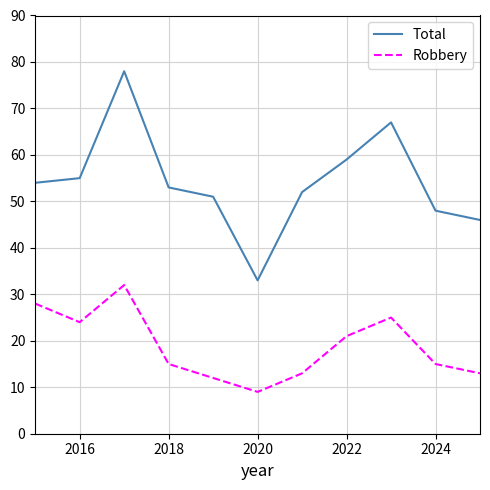

Which series has the largest total across all categories?

Total